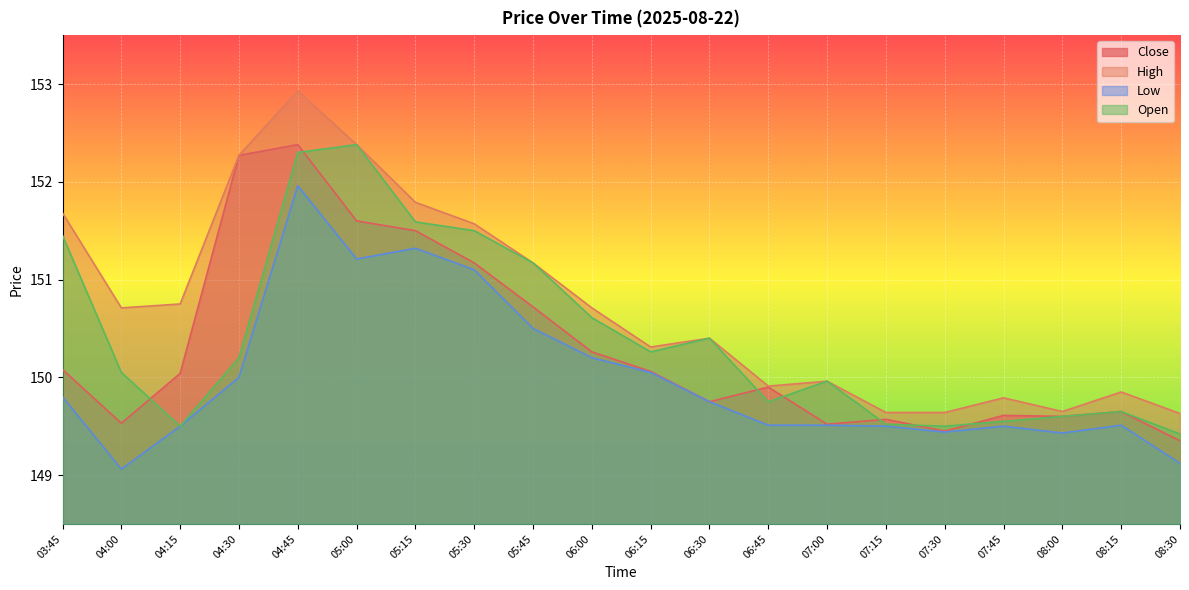

Where is the first local maximum for Low?

04:45